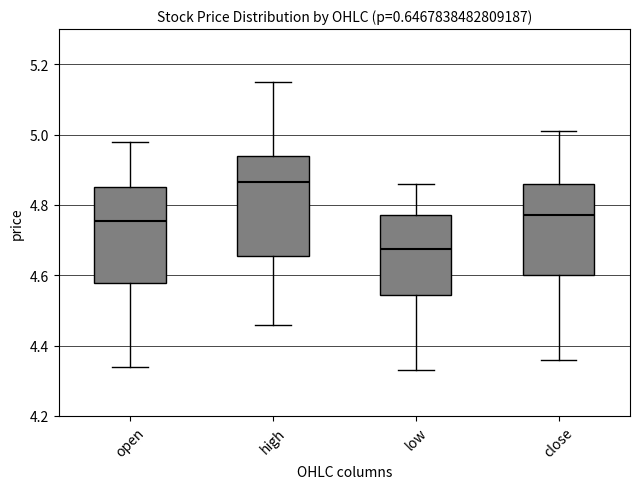

Reading left to right, read every box against the y-axis: the position of its median line, the range the box covers, and the ends of its whiskers. The values are not printed on the chart, so give them approximately, as read against the axis.

open: median 4.76, box 4.58 to 4.86, whiskers 4.34 to 4.98
high: median 4.86, box 4.66 to 4.94, whiskers 4.46 to 5.16
low: median 4.68, box 4.54 to 4.78, whiskers 4.34 to 4.86
close: median 4.78, box 4.60 to 4.86, whiskers 4.36 to 5.02